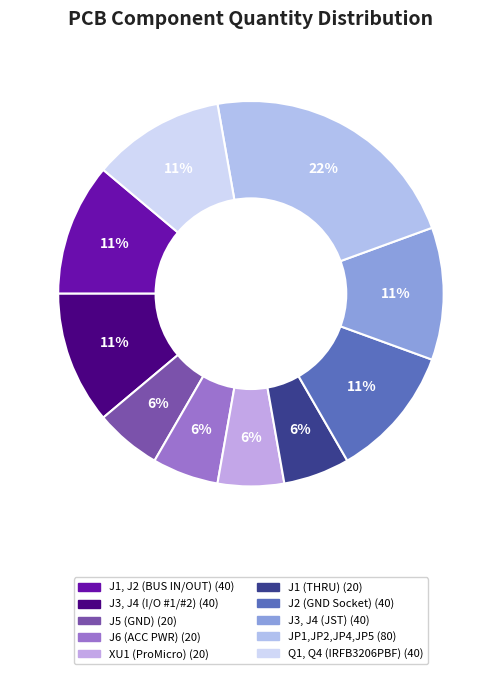

Is it true that Q1, Q4 (IRFB3206PBF) is 11% of the pie?

True